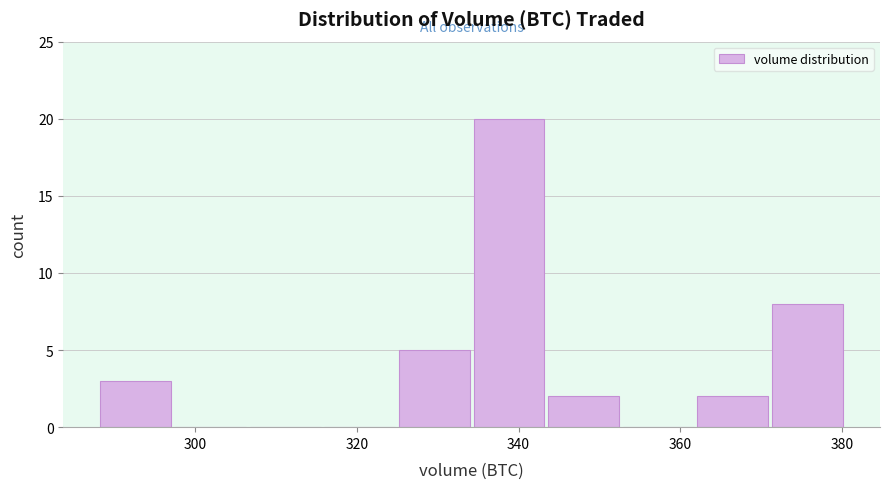

Over which range of the x-axis is the bar tallest?

334 to 344